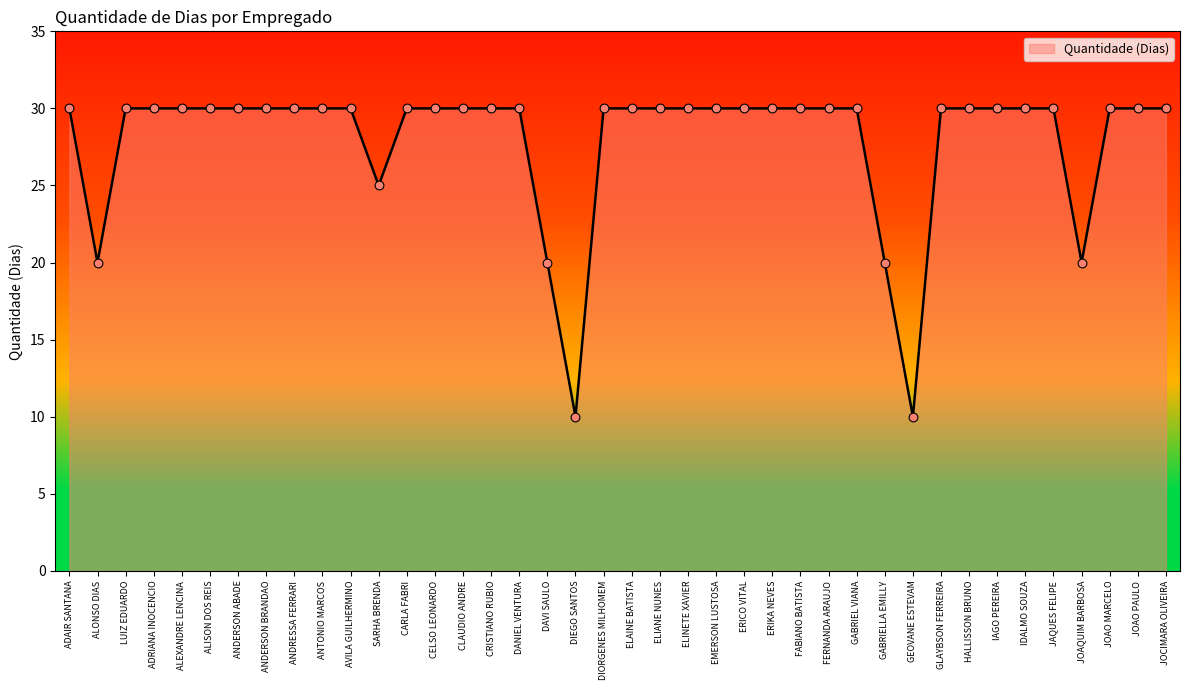

What is the ratio of the value at ELIANE NUNES to the value at ALEXANDRE LENCINA?

1.0